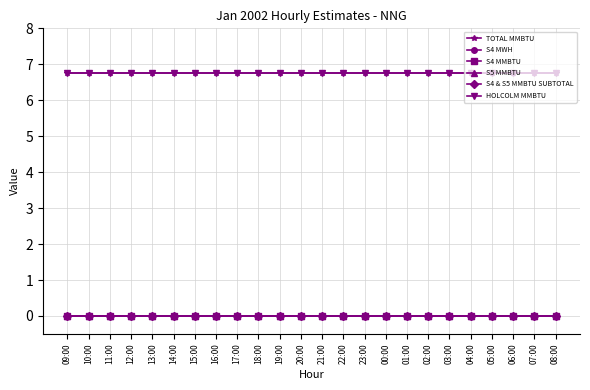

True or false: S4 MWH and S5 MMBTU cross at least once.

False